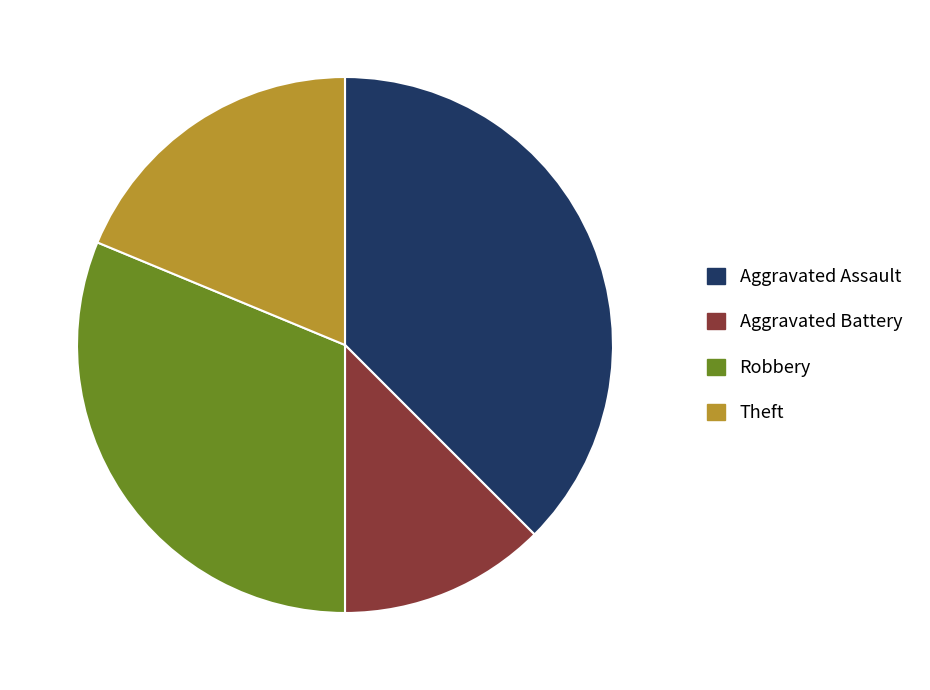

How many segments does this pie chart have?

4